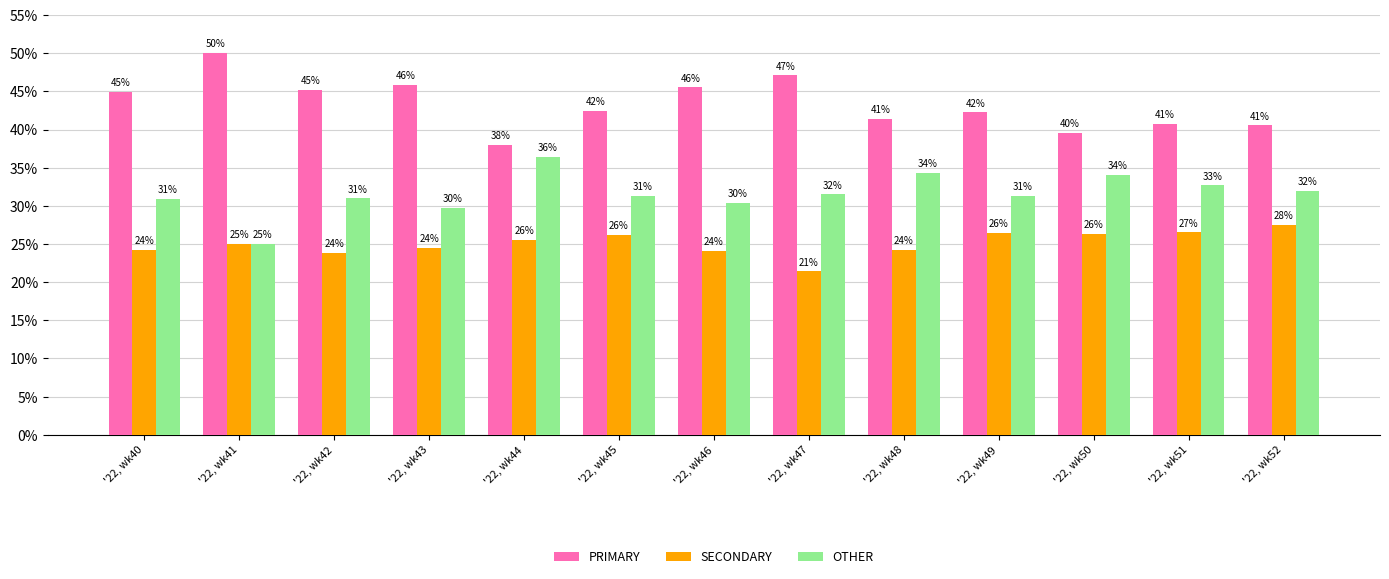

What are all the series names shown in the legend?

PRIMARY, SECONDARY, OTHER